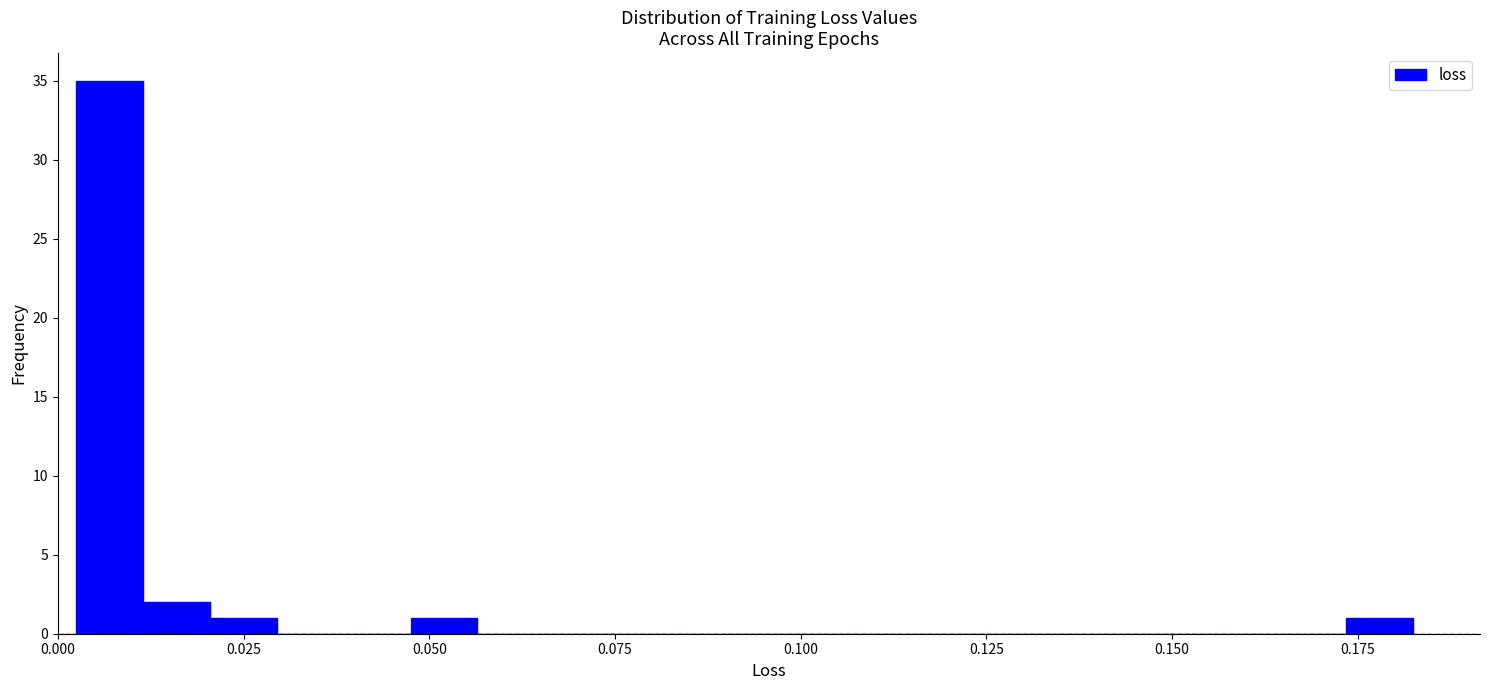

Around what value on the x-axis is the tallest bar? Give the approximate position of its centre, as read against the axis.

0.005